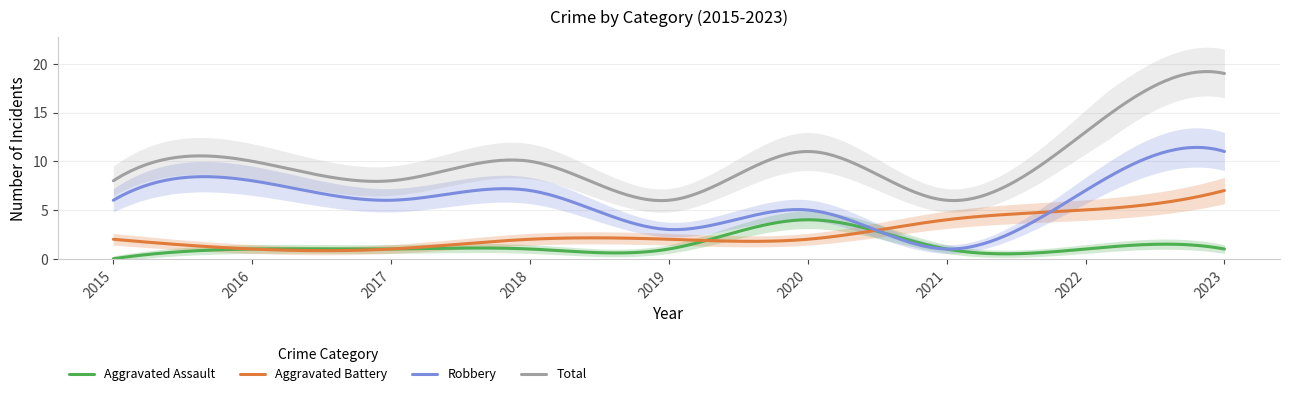

What are all the series names shown in the legend?

Aggravated Assault, Aggravated Battery, Robbery, Total